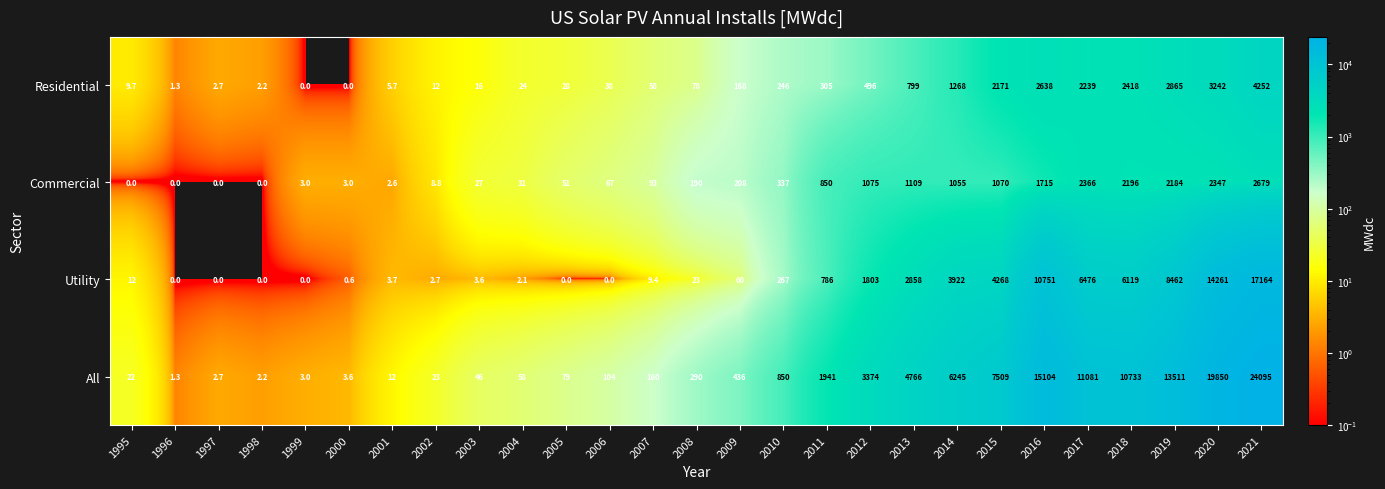

What is the total value across all series at 2011?

3882.0